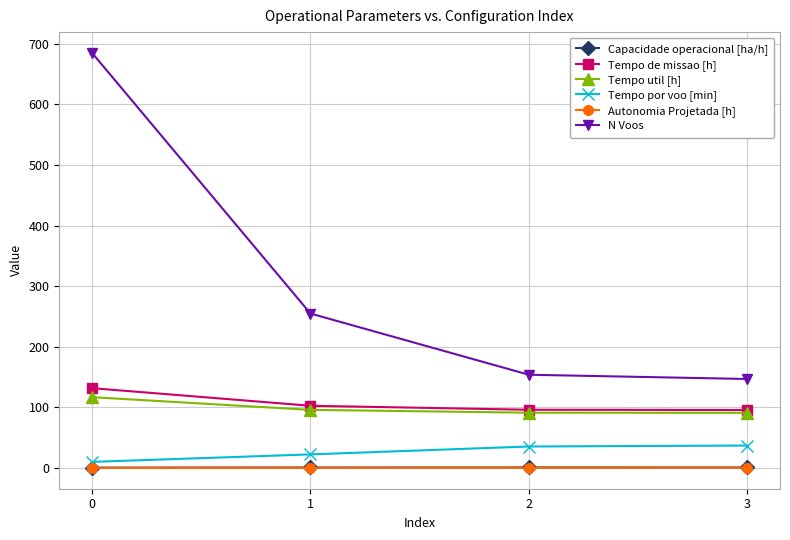

Which series has the largest total across all categories?

N Voos